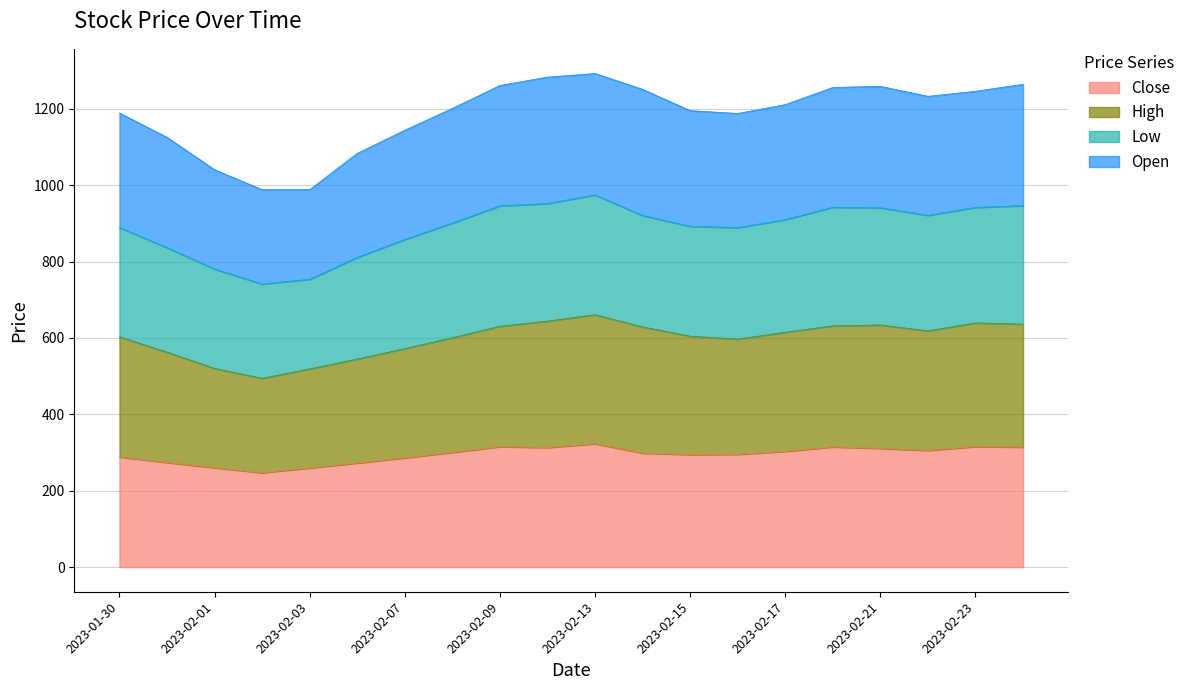

What is the difference between the maximum and minimum values in the Close series?

75.9